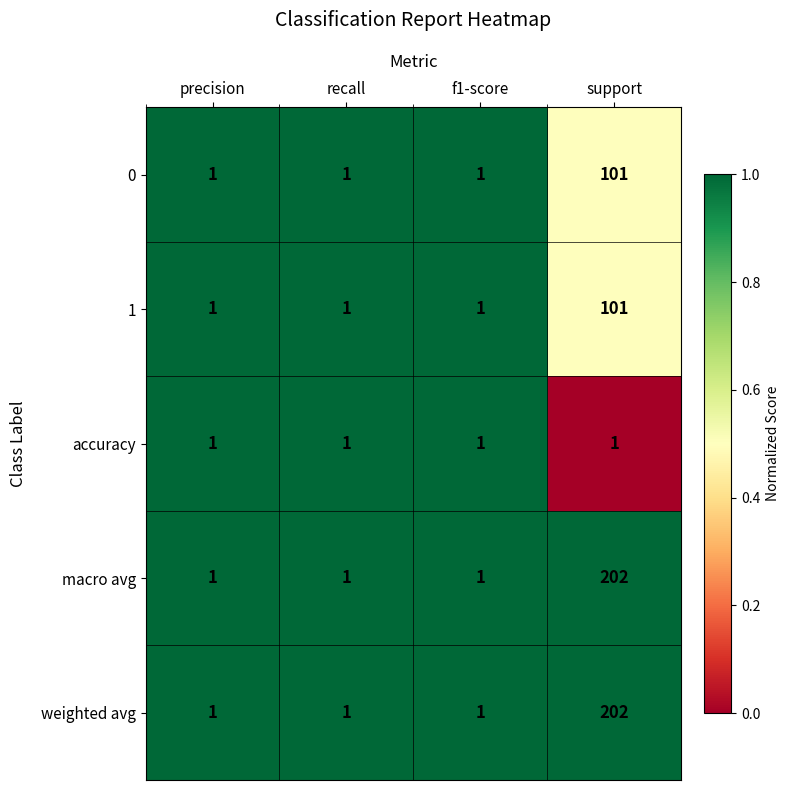

Is it true that 0 equals 101 at support?

True